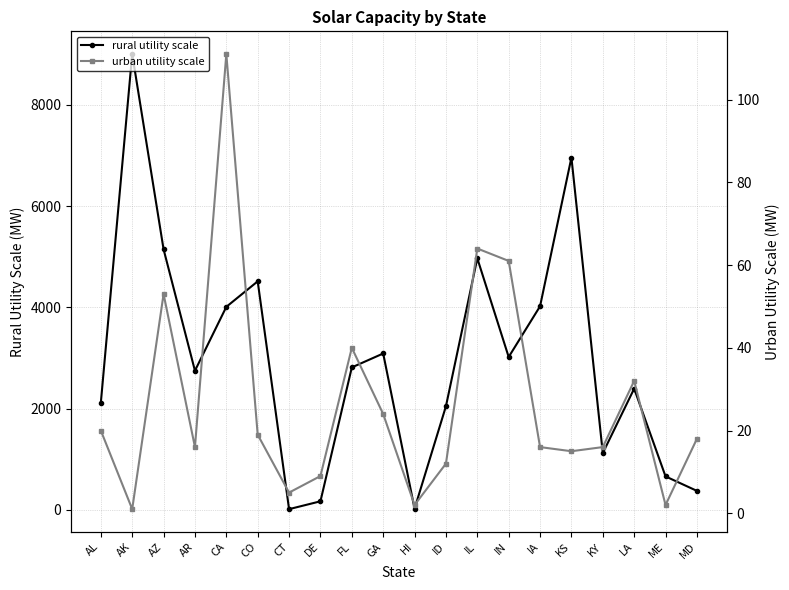

At which category is the sum across all series the highest?

AK